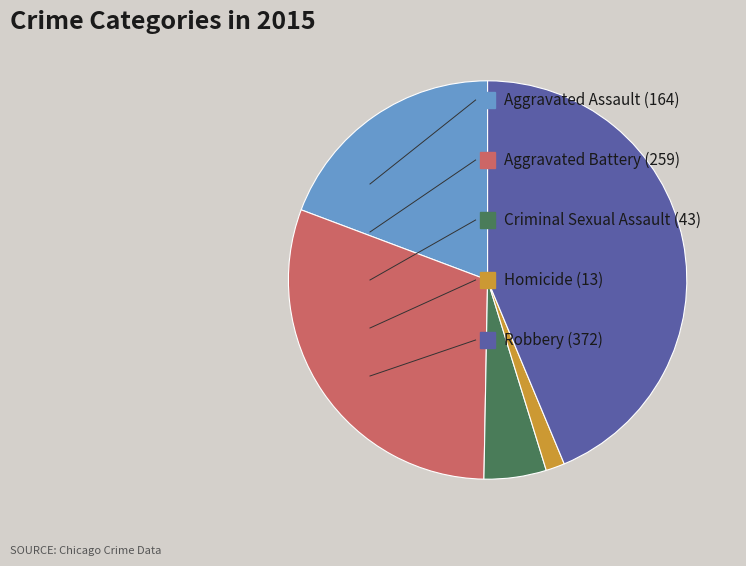

Is there any slice that represents more than half of the pie?

No